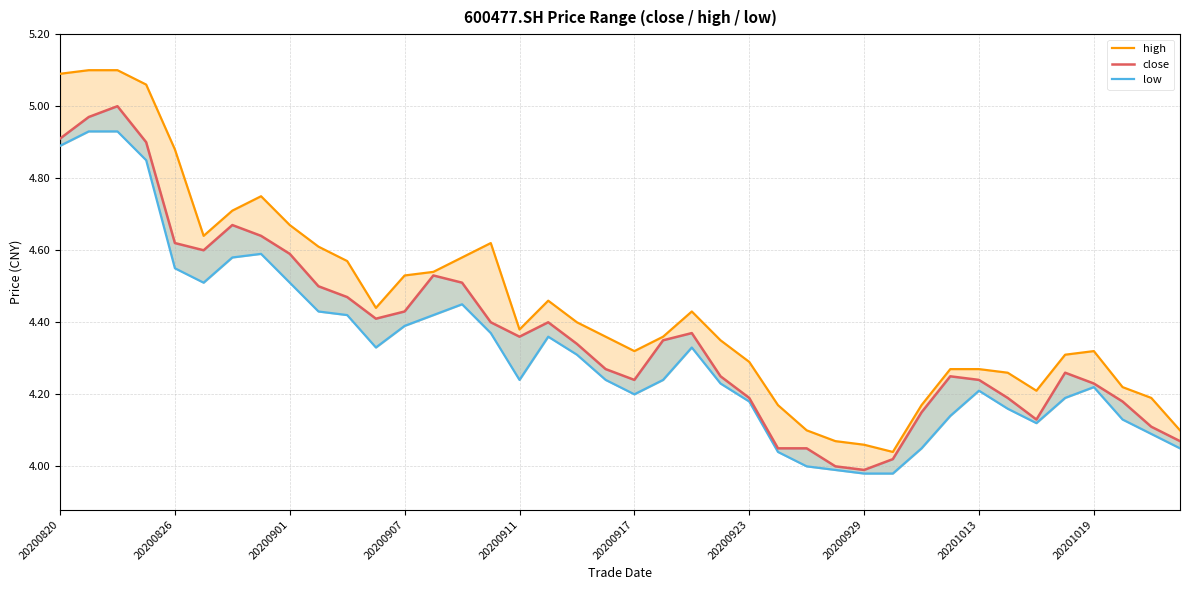

True or false: close and low cross at least once.

False